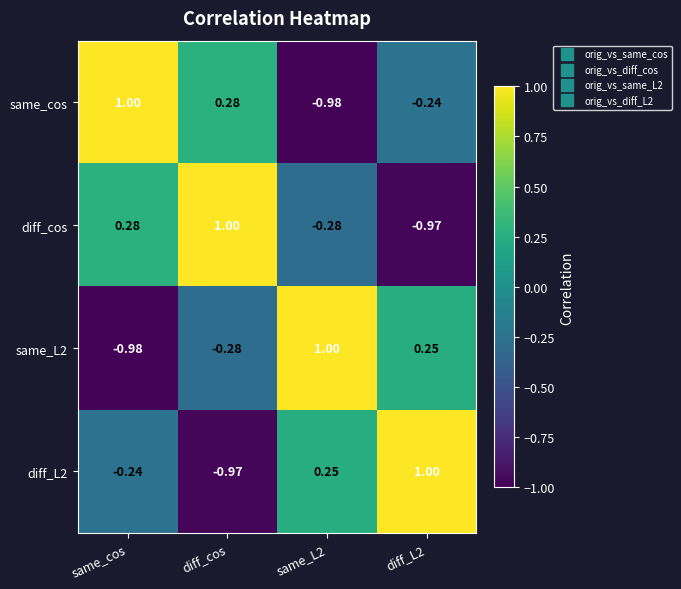

Which category has the lowest value in the diff_L2 series?

diff_cos